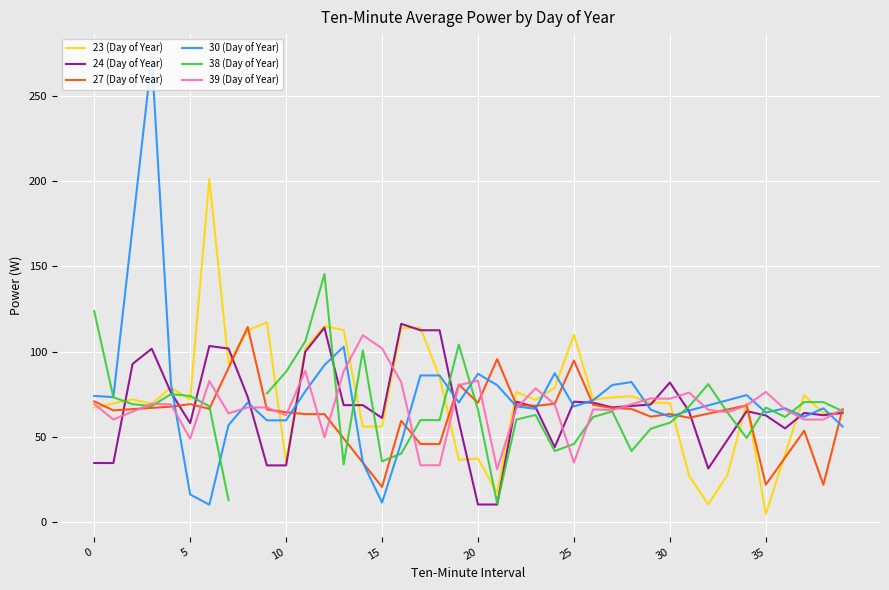

Is the value of 24 (Day of Year) at 34 greater than the value of 30 (Day of Year) at 28?

No